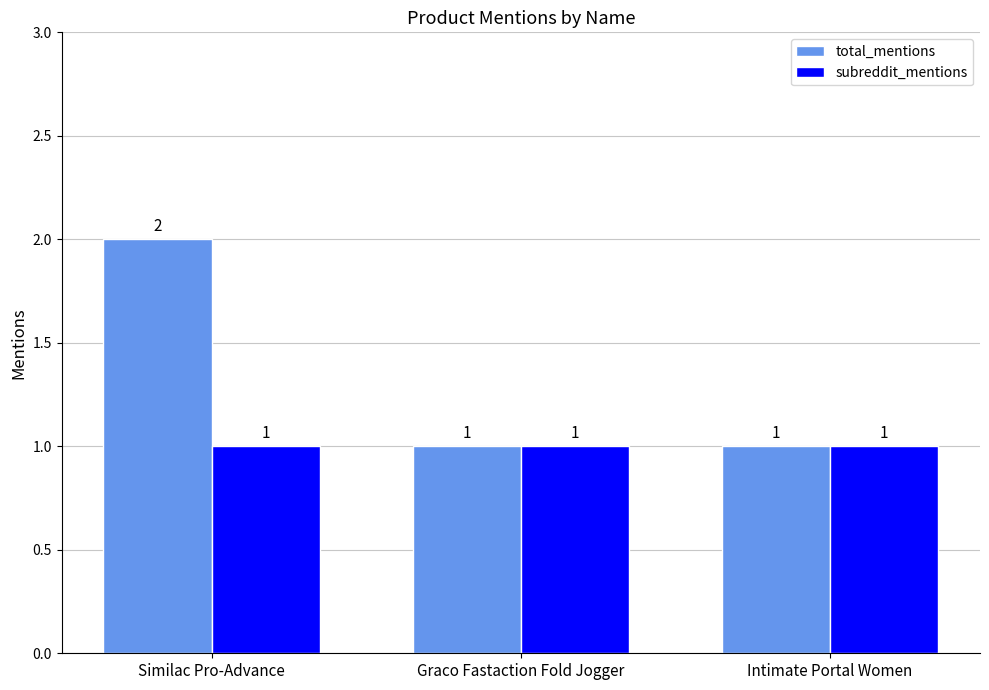

True or false: total_mentions has a value of 0 at Intimate Portal Women.

False